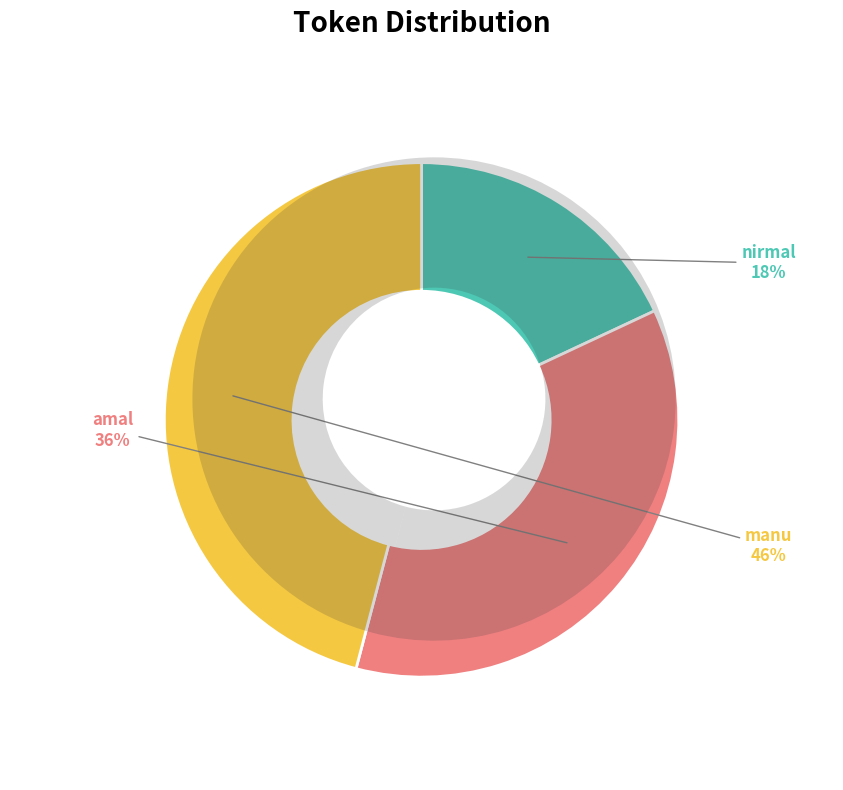

Is it true that nirmal is 18% of the pie?

True